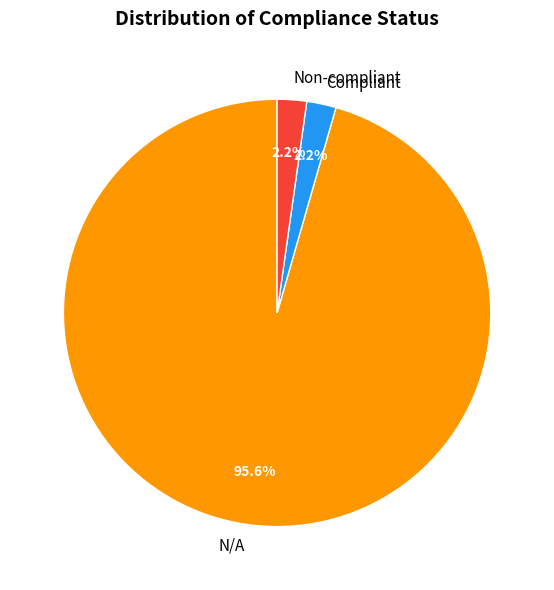

What is the ratio of the value at Compliant to the value at Non-compliant?

1.0